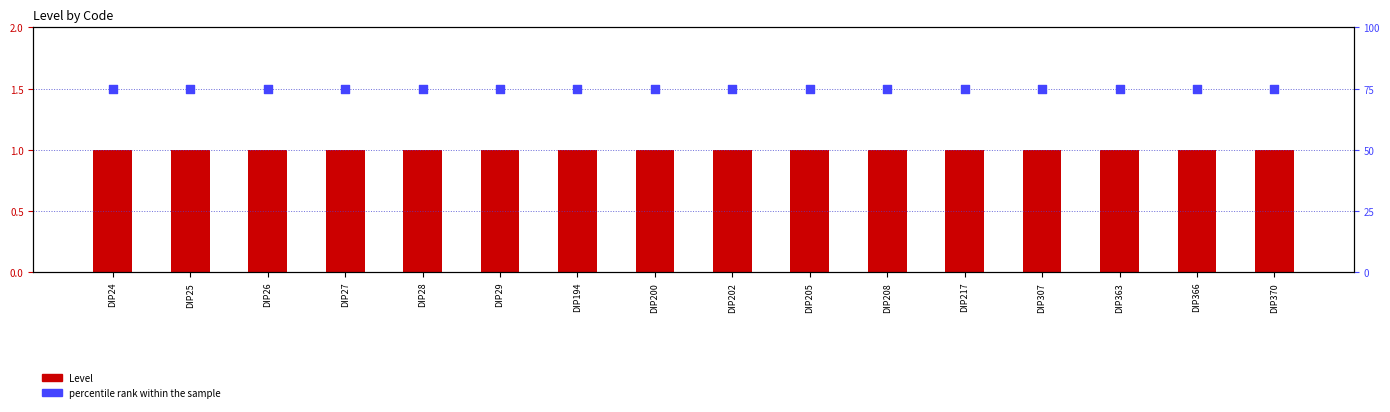

At how many categories does at least one series exceed 25?

16